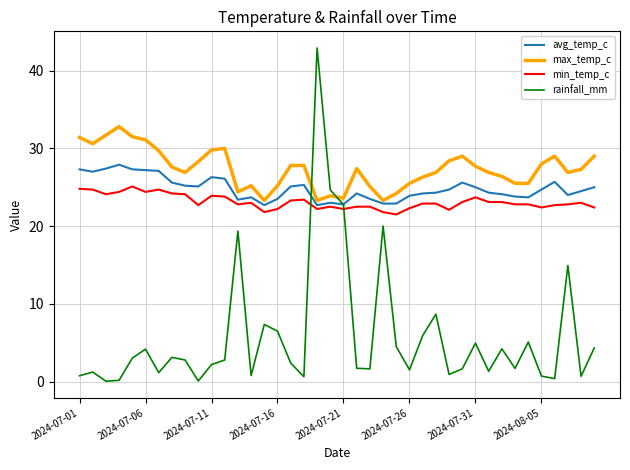

Which series has the largest range (max minus min)?

rainfall_mm